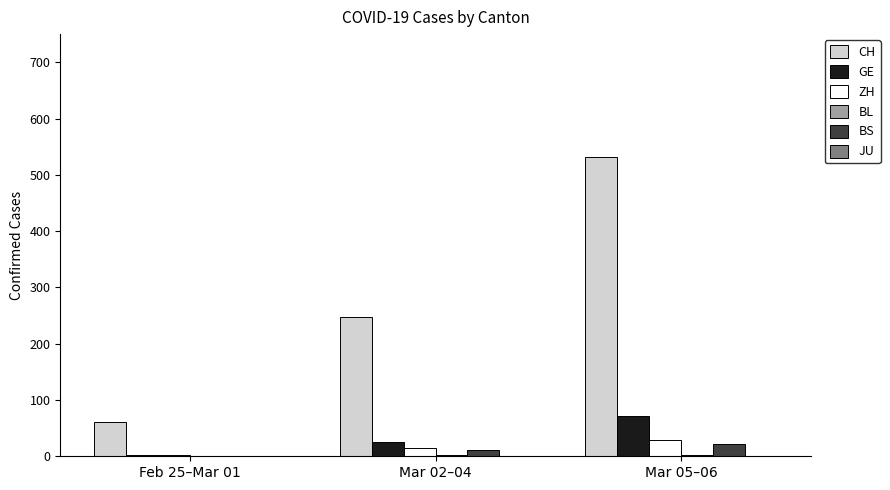

At which category is the sum across all series the highest?

Mar 05–06